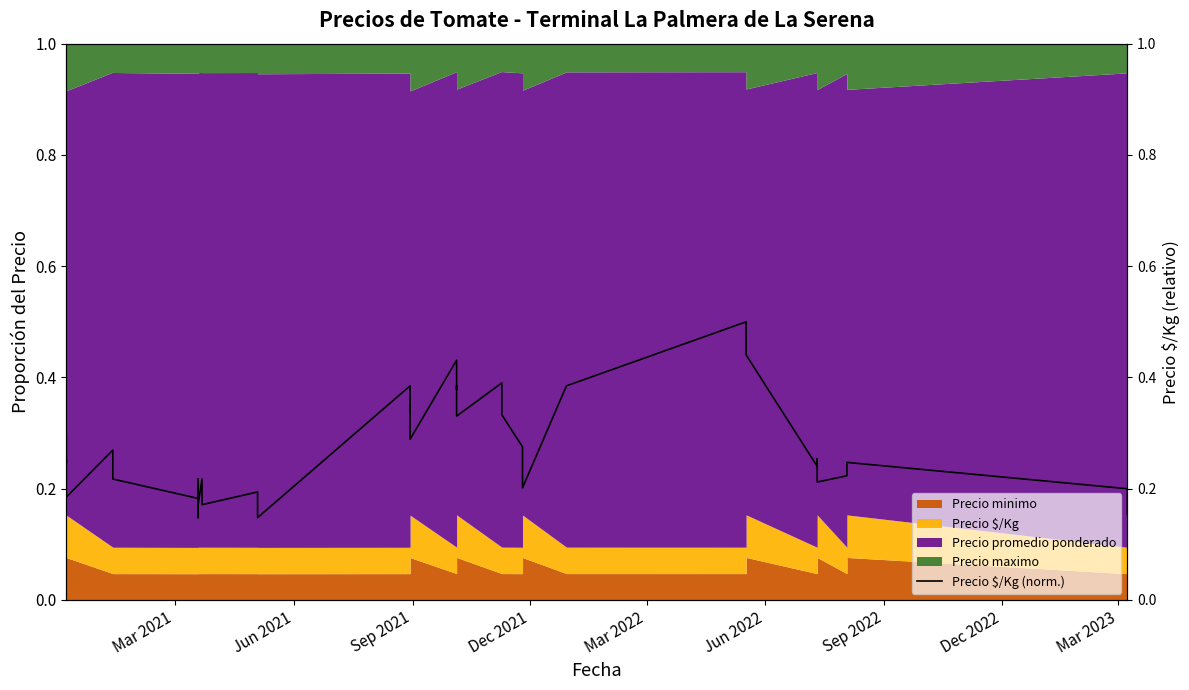

True or false: there are more than 0 points higher than both neighbors.

True